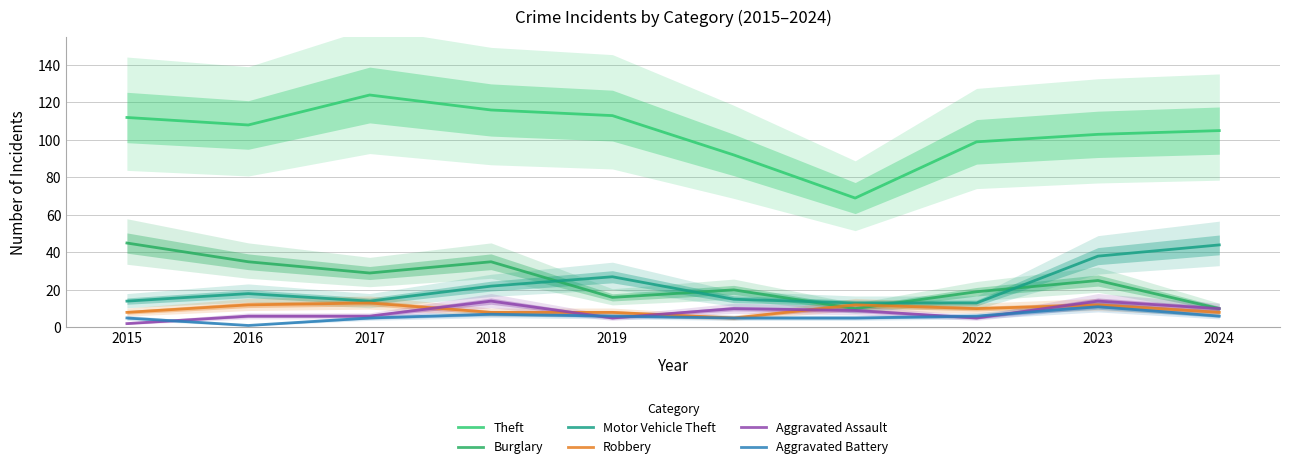

Where is the first local minimum for Motor Vehicle Theft?

2017